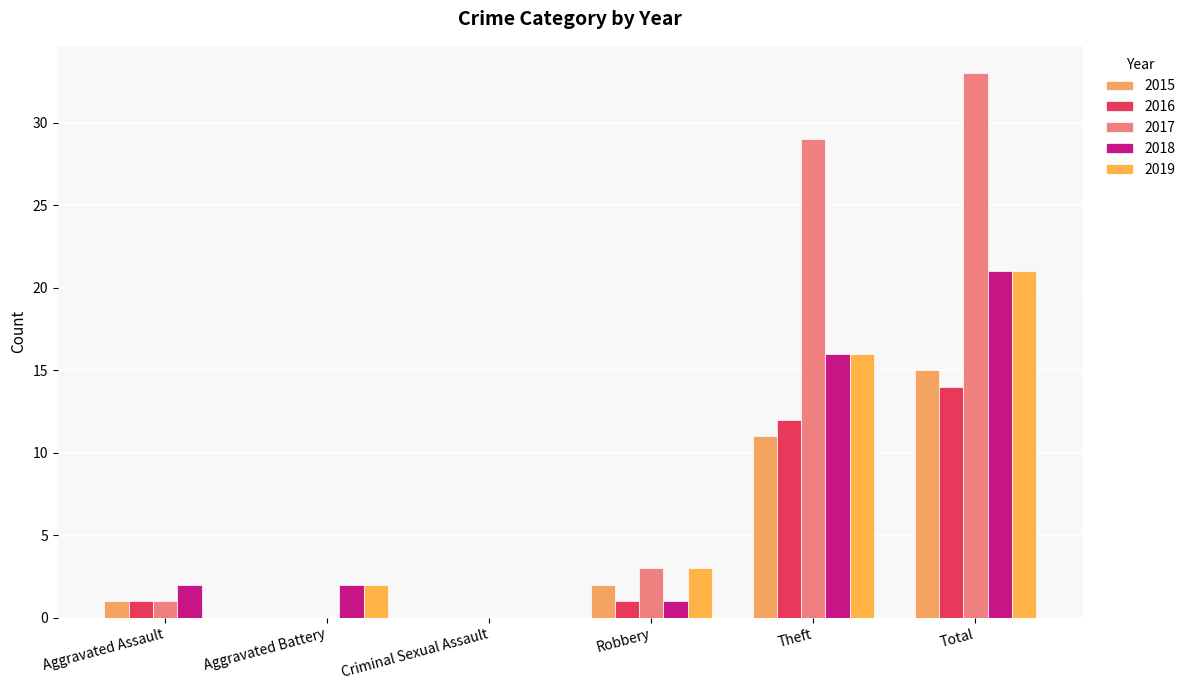

What is the difference between the maximum and minimum values in the 2015 series?

15